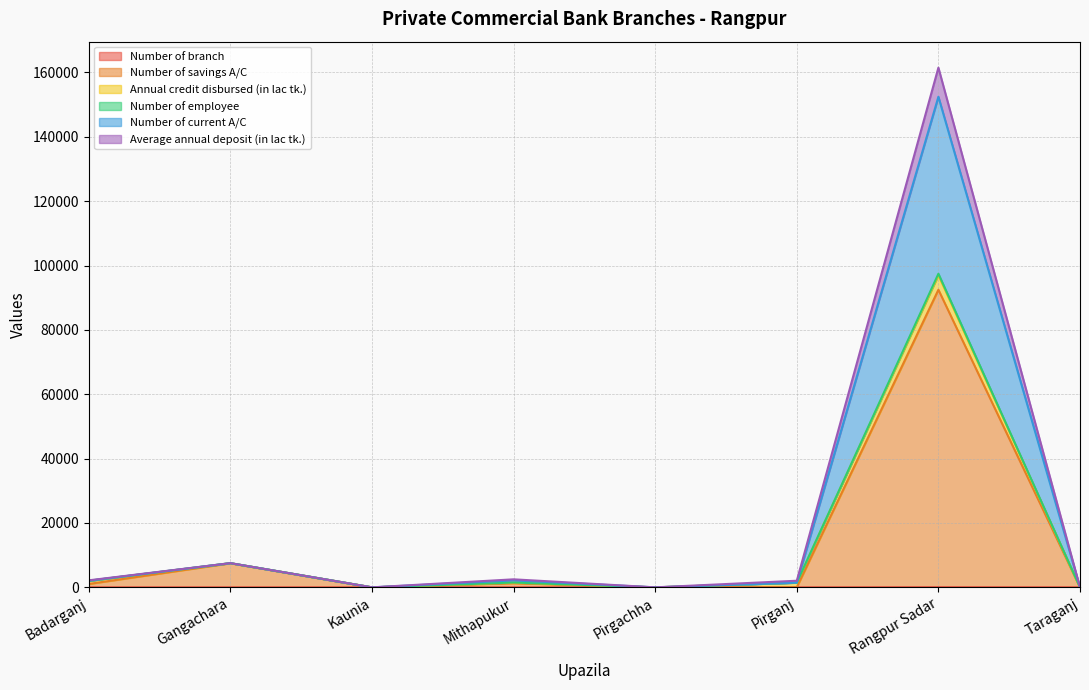

How many interior local valleys does the Number of employee series have?

2